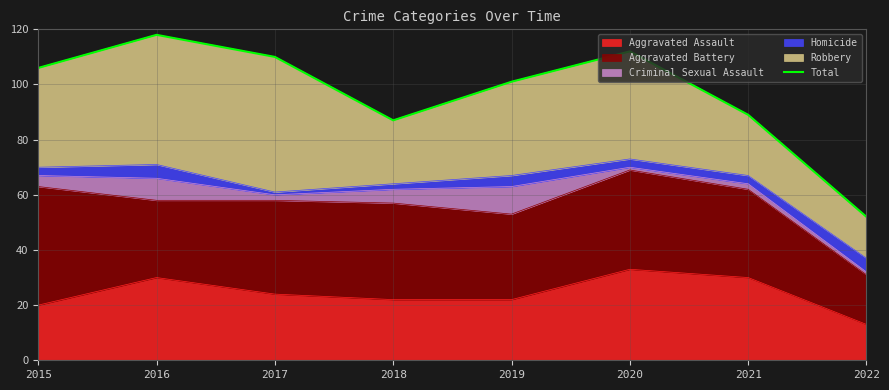

How many points are higher than both their immediate neighbors (excluding endpoints)?

2